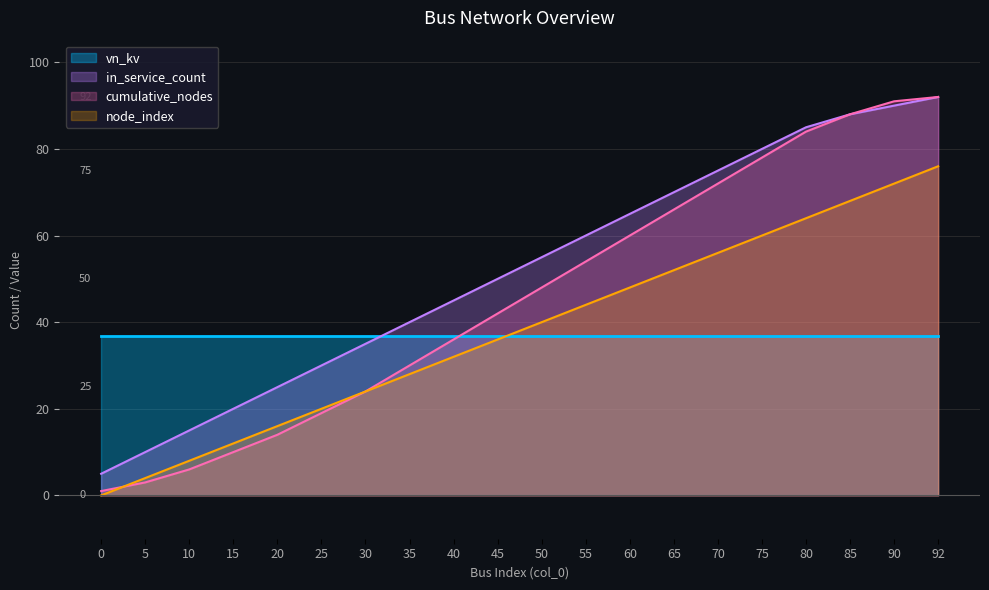

Which series has the widest spread of values?

cumulative_nodes